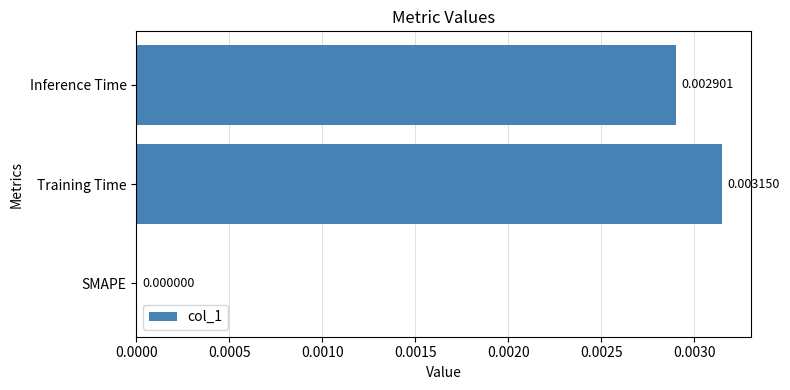

Where is the data nearest to the value 0?

SMAPE